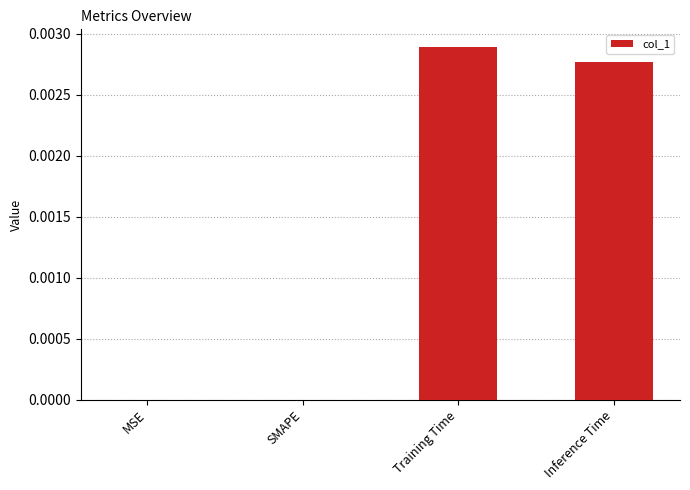

How many series are shown in this chart?

1